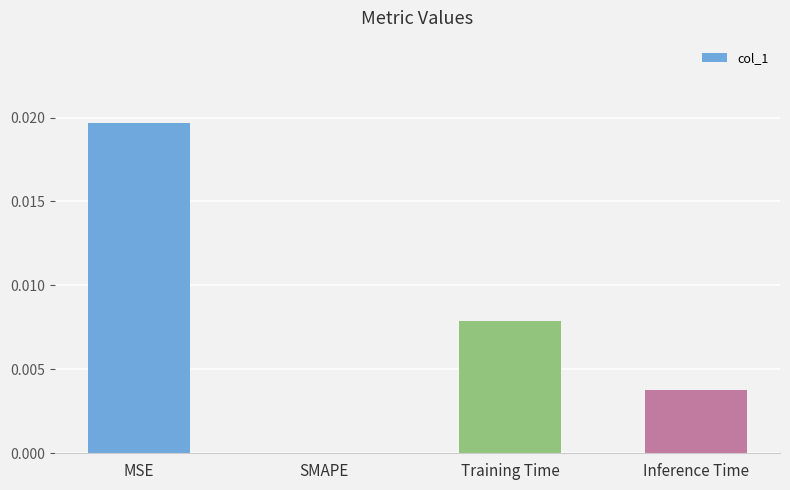

Which category has the highest value across all series?

MSE